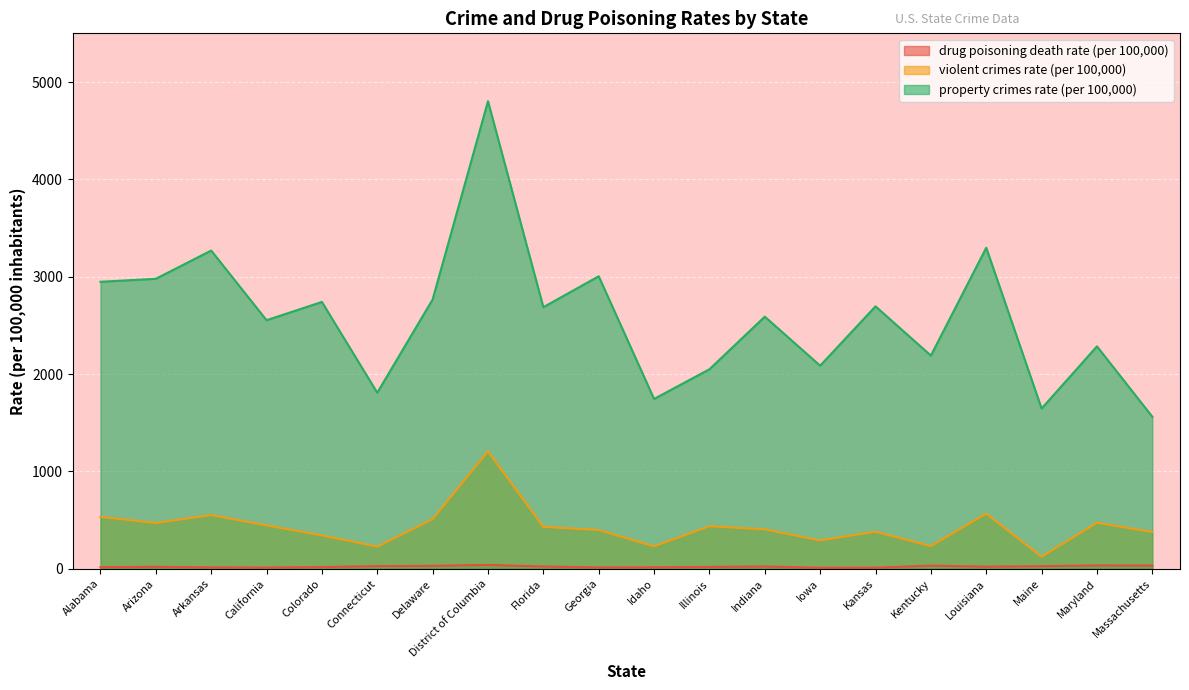

At which label is drug poisoning death rate (per 100,000) closest to 24?

Indiana